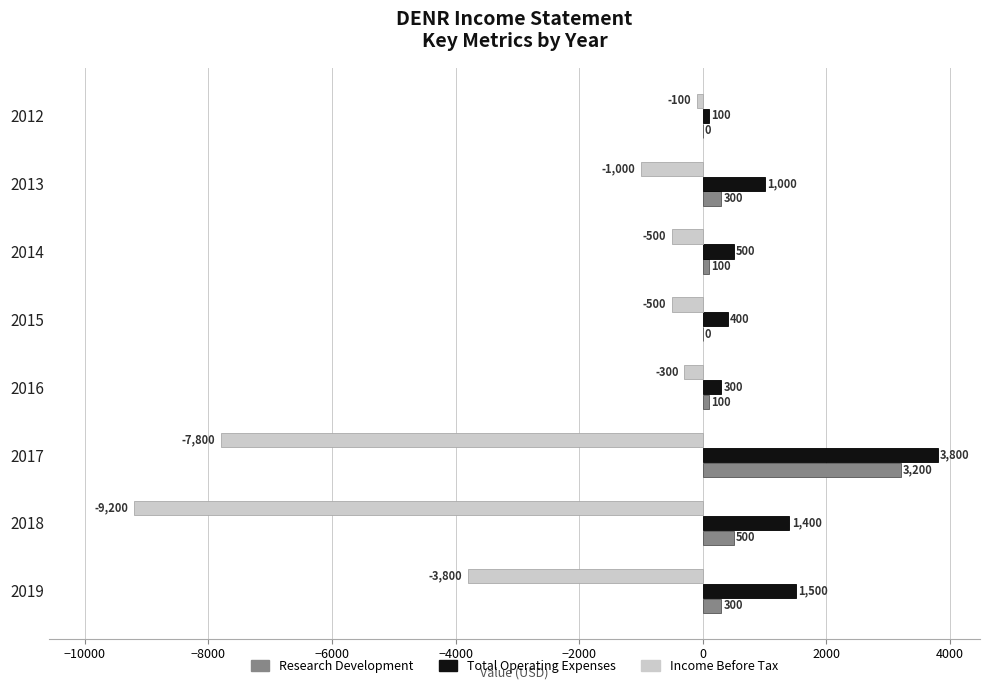

What are all the series names shown in the legend?

Research Development, Total Operating Expenses, Income Before Tax